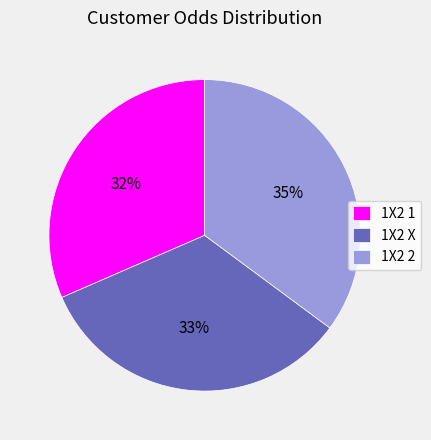

To the nearest percent, what is the combined percentage of 1X2 X and 1X2 1?

65%